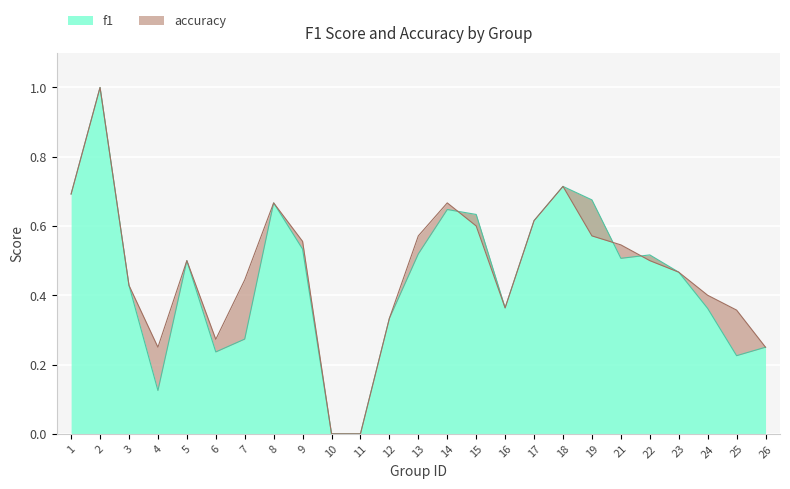

At how many categories does at least one series exceed 0?

23